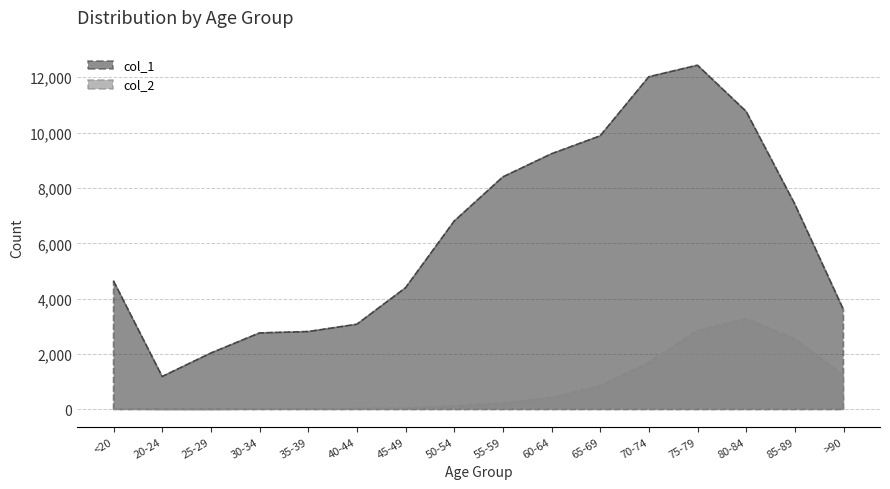

Which category has the highest value in the col_2 series?

80-84